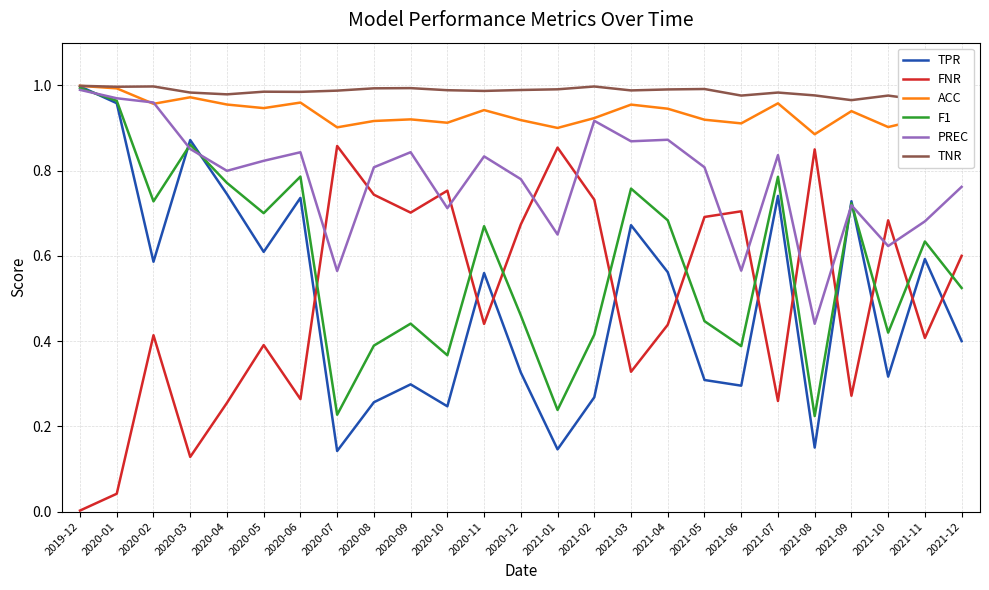

The value of PREC at 2020-01 is 1.4. True or false?

False